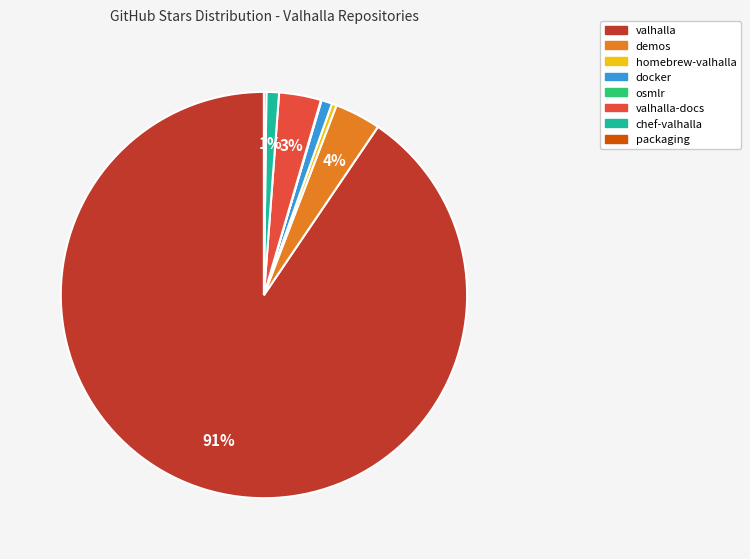

To the nearest percent, what is the combined percentage of valhalla-docs and chef-valhalla?

4%